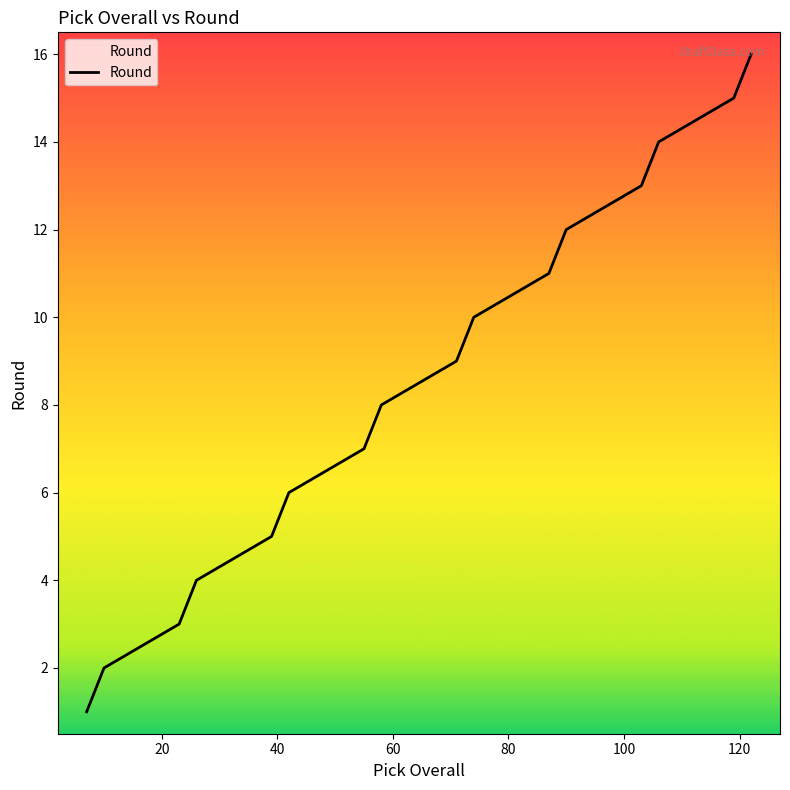

What is the greatest value displayed?

16